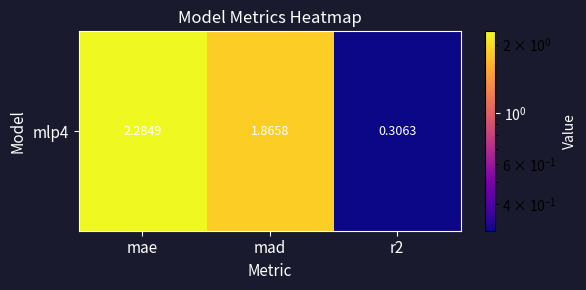

The chart shows a value of 1.9 at mad. True or false?

True